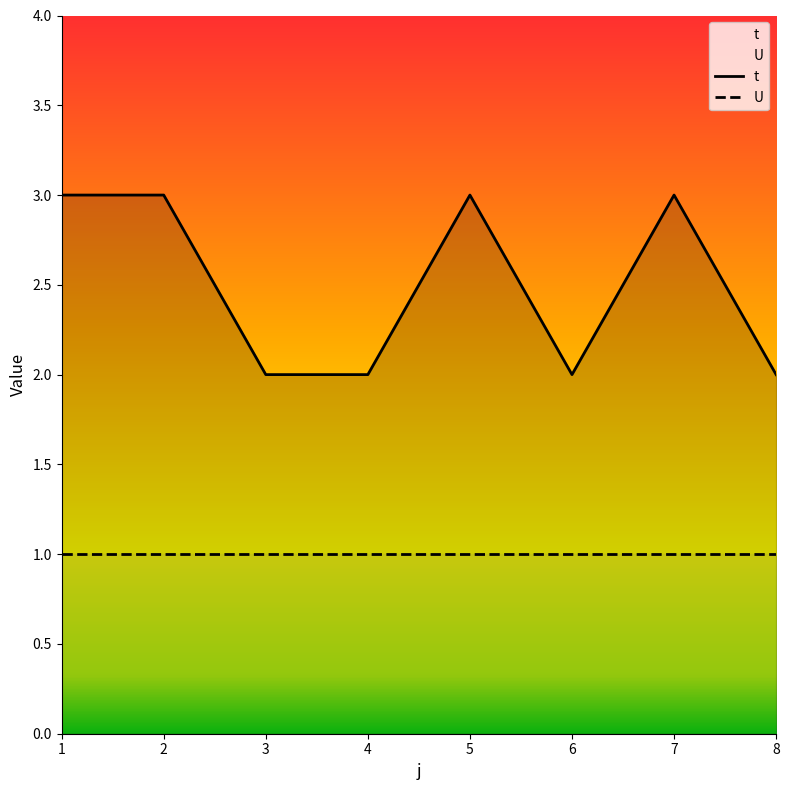

Rank the categories by value from highest to lowest.

1, 2, 5, 7, 3, 4, 6, 8